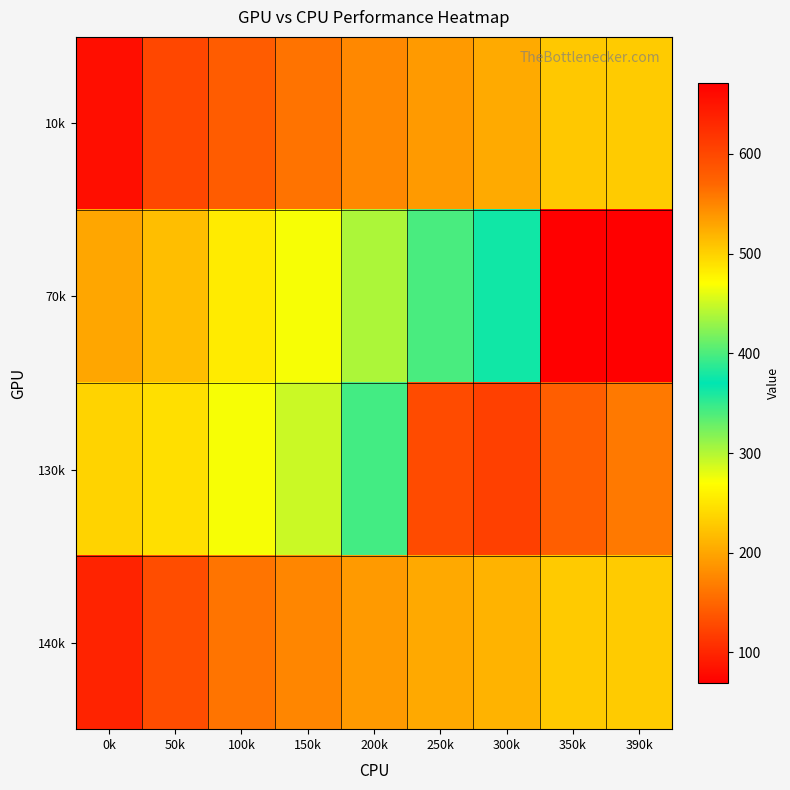

What is the total value across all series at 50k?

720.9